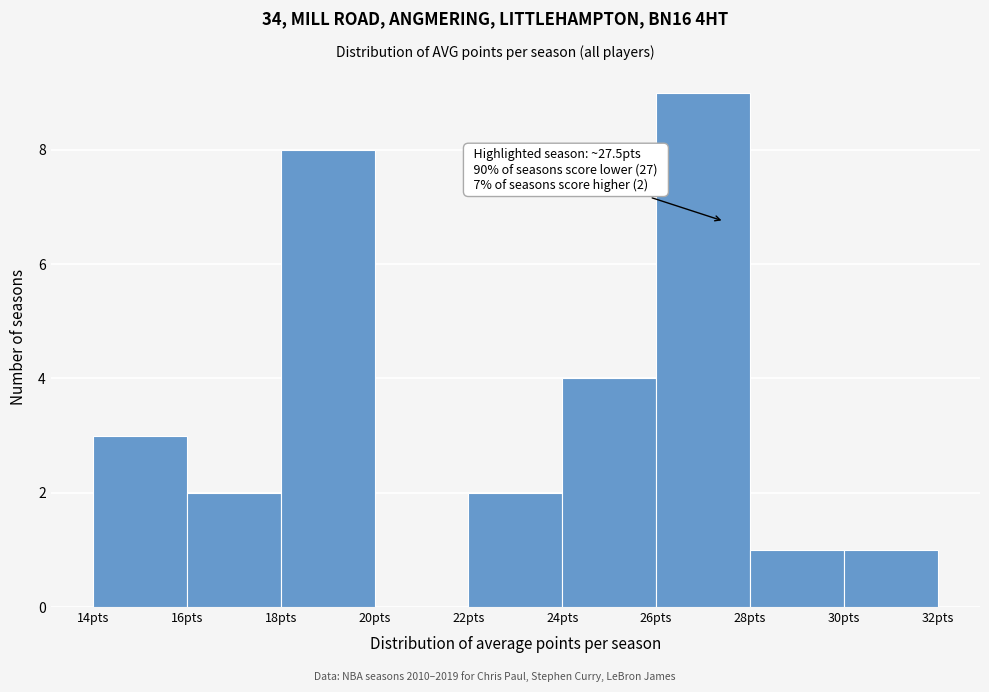

Which range on the x-axis has the tallest bar?

26 to 28